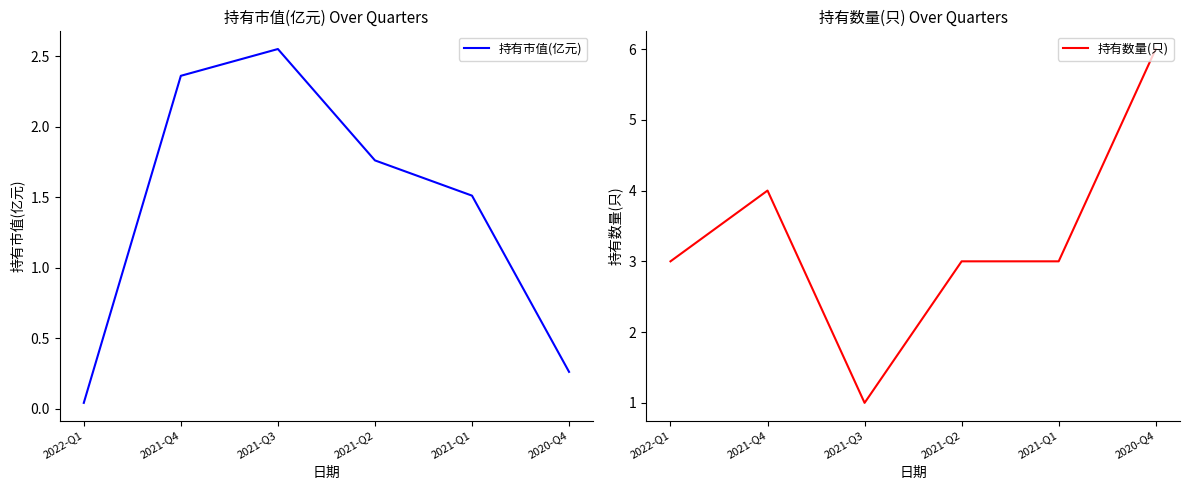

Which series has the largest total across all categories?

持有数量(只)